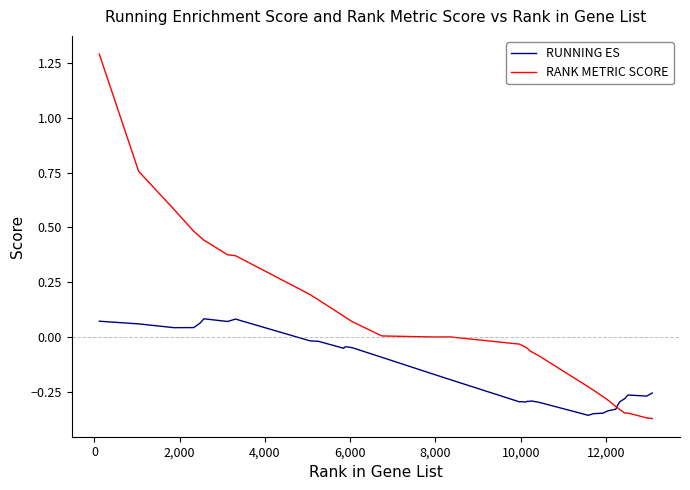

Rank the series by their maximum value, from lowest to highest.

RUNNING ES, RANK METRIC SCORE